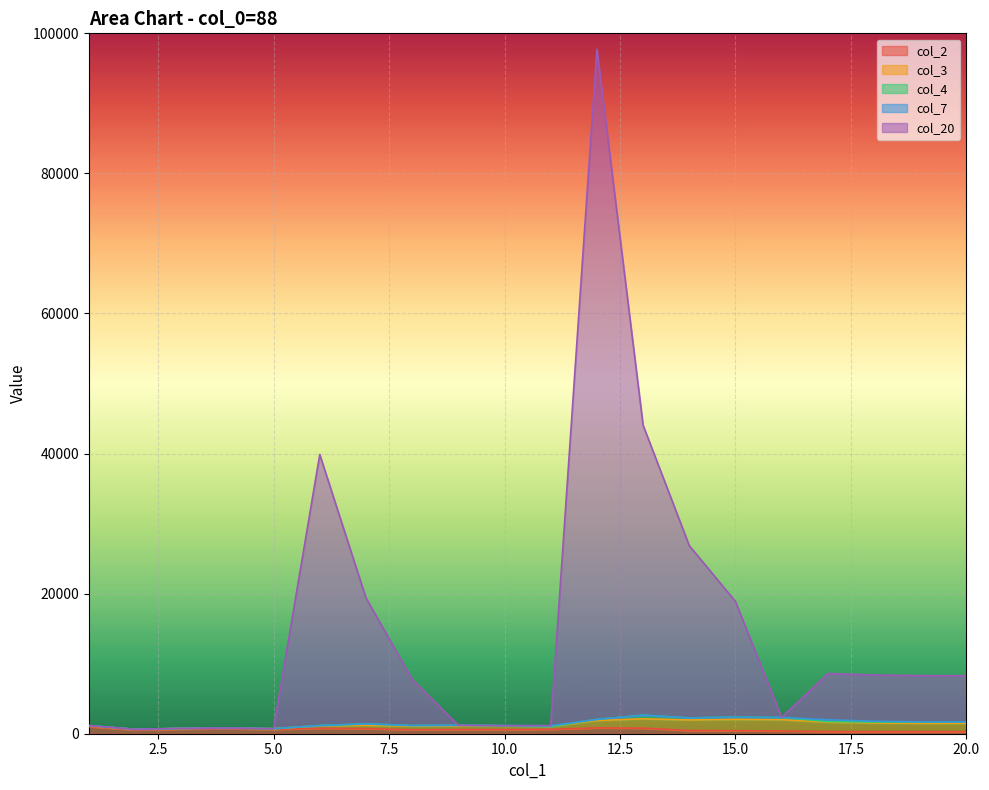

Which has a higher value, 11 or 18?

11